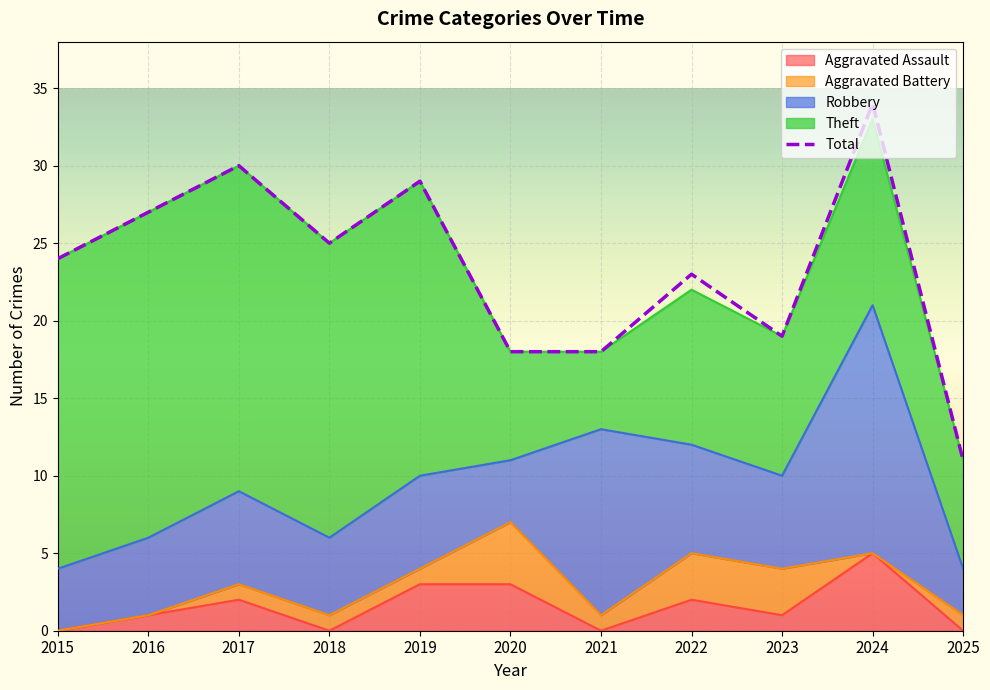

Approximately how many times larger is the value at 2022 compared to 2020?

1.3